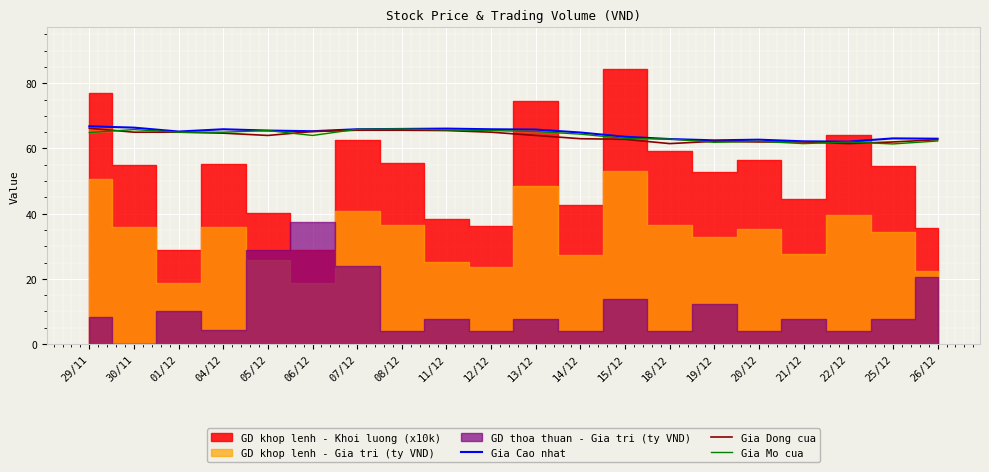

Is it true that Gia Dong cua equals 22.4 at 13/12?

False